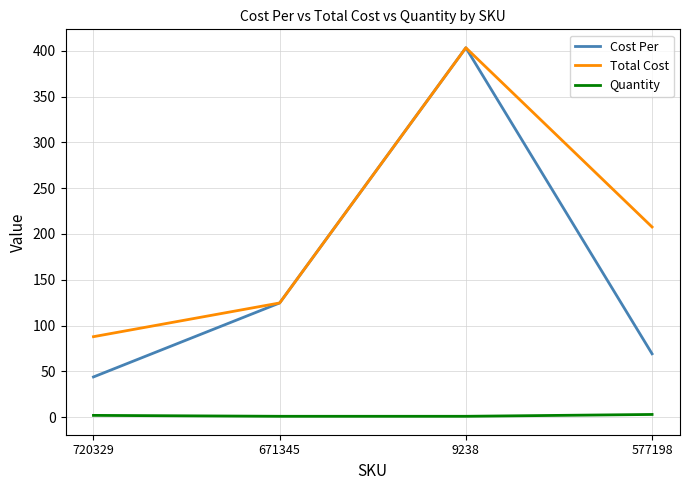

What are all the series names shown in the legend?

Cost Per, Total Cost, Quantity